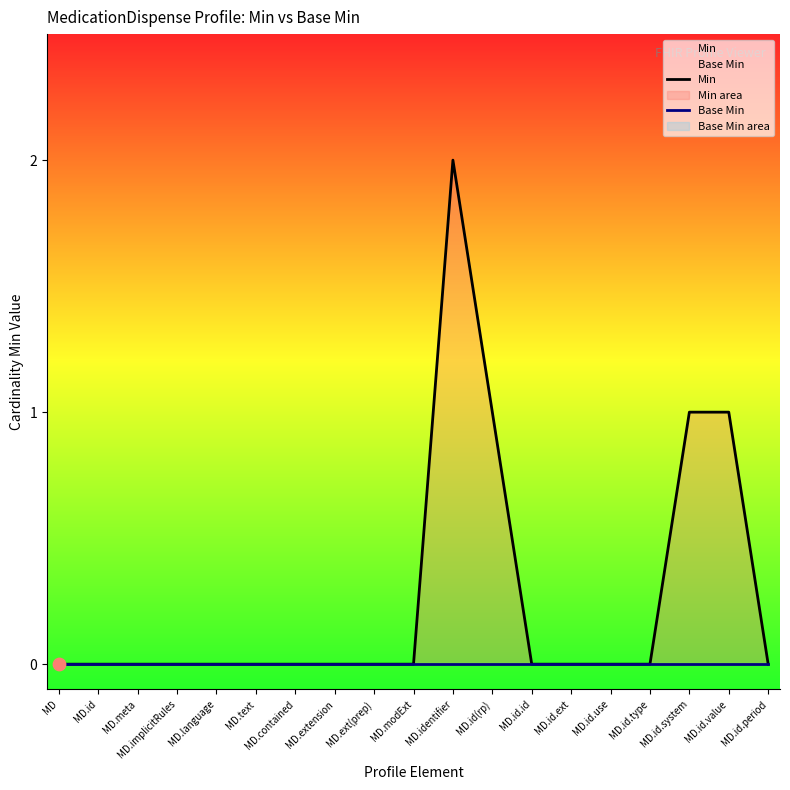

Which series contains the lowest Y value?

Min